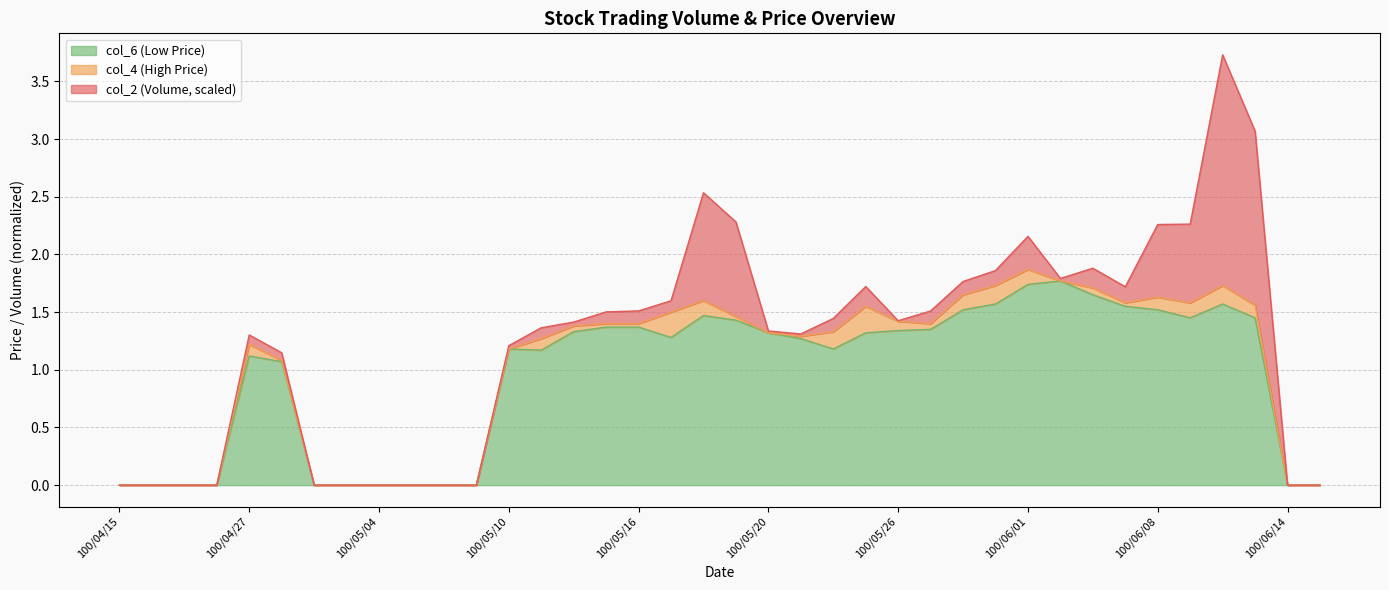

True or false: col_6 and col_4 cross at least once.

False